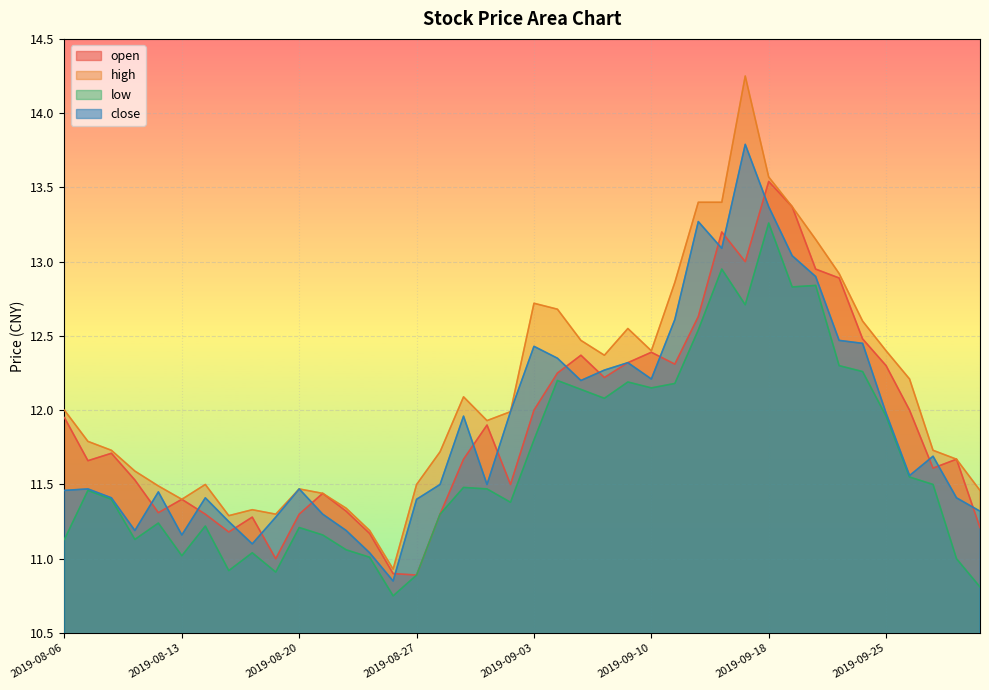

What is the value of the open point at the 17th from the left?

11.3